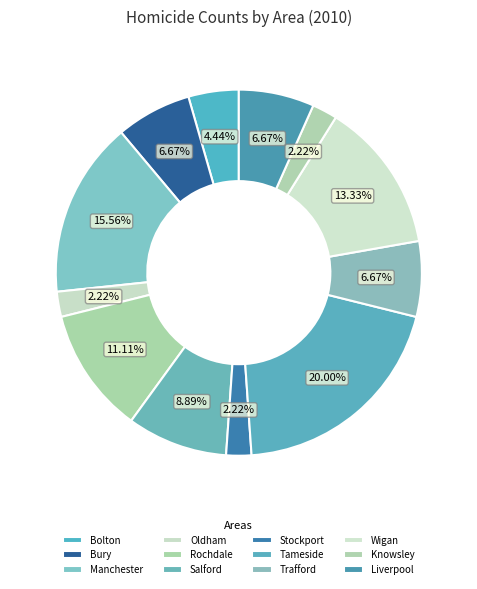

How many slices are in this pie chart?

12